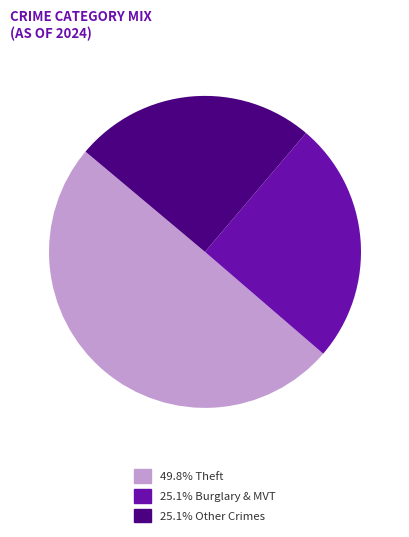

Is there a majority slice in this chart?

No